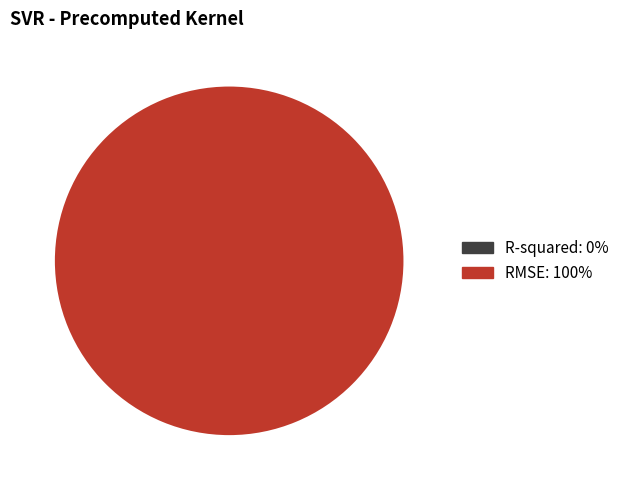

True or false: RMSE accounts for 90% of the total.

False